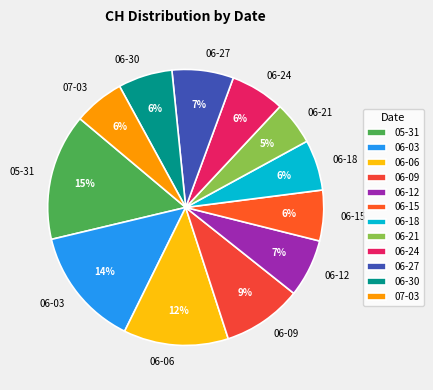

Is the sum of 06-12 and 07-03 greater than half?

No